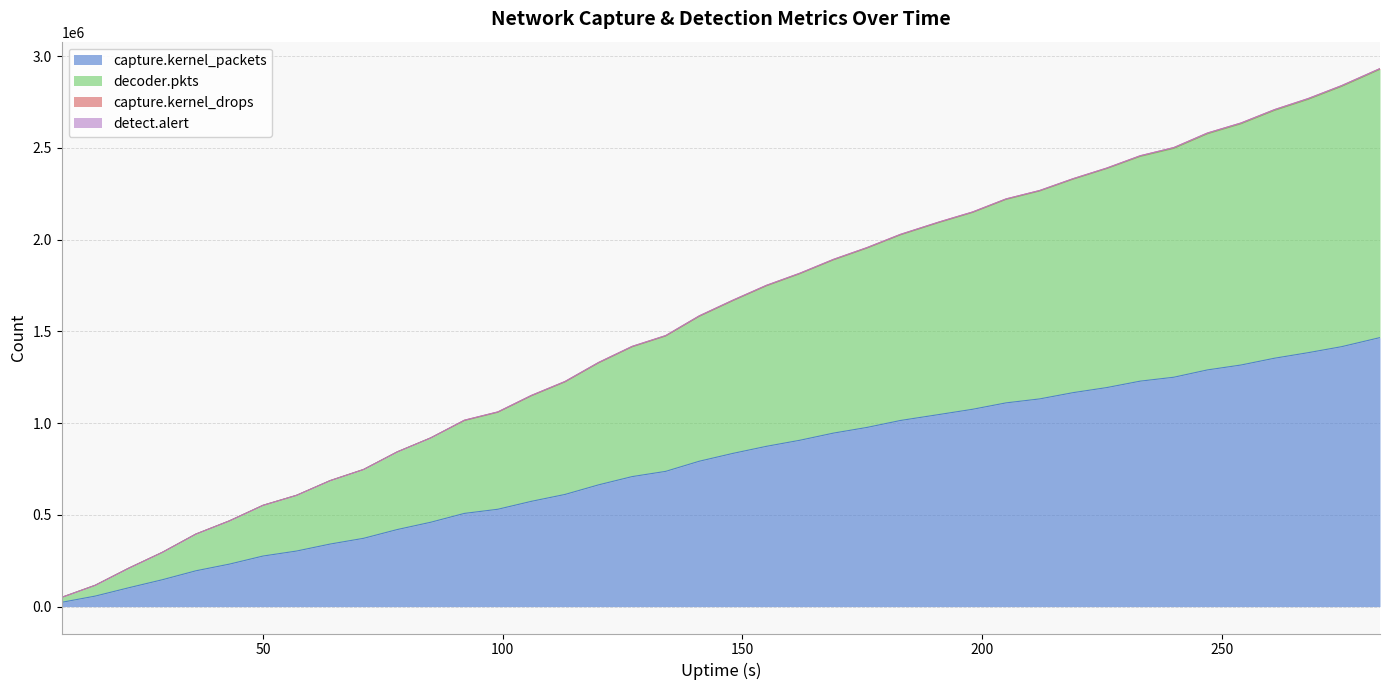

Which series has the largest total across all categories?

decoder.pkts